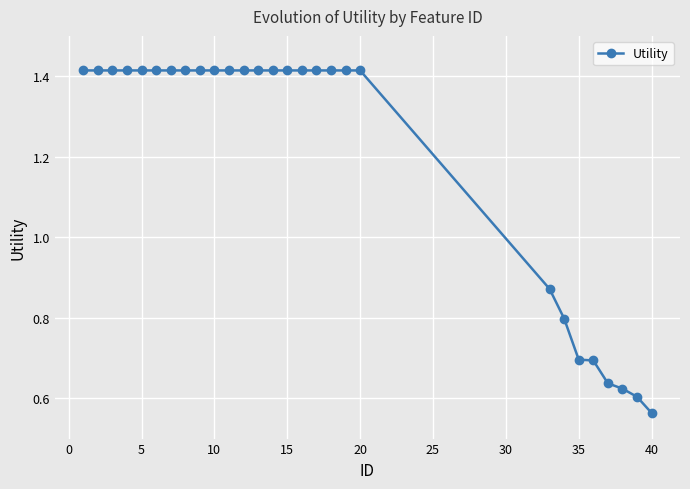

What is the sum of all values?

33.8